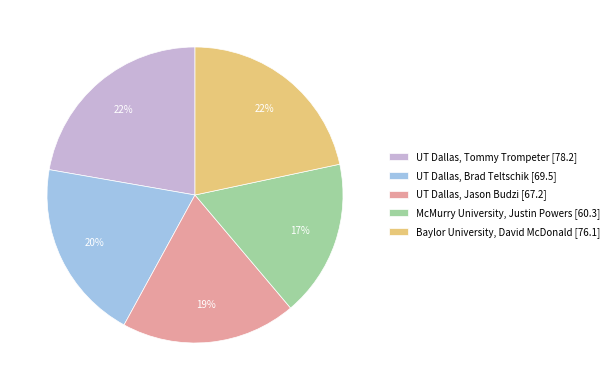

Which category has the smallest portion of the pie?

McMurry University, Justin Powers [60.3]